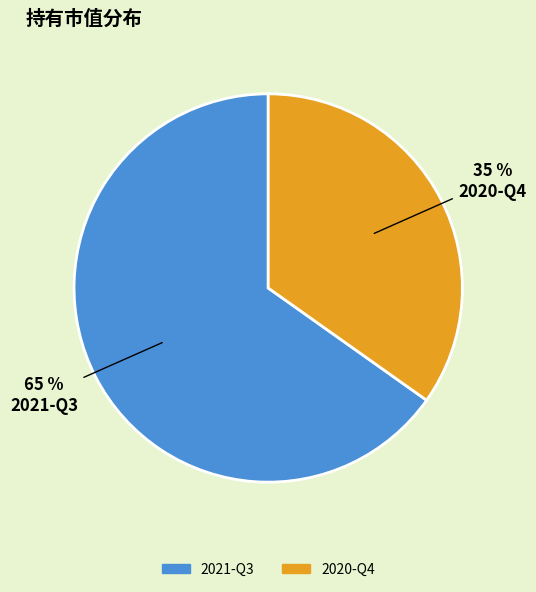

Is it true that 2020-Q4 is 35% of the pie?

True